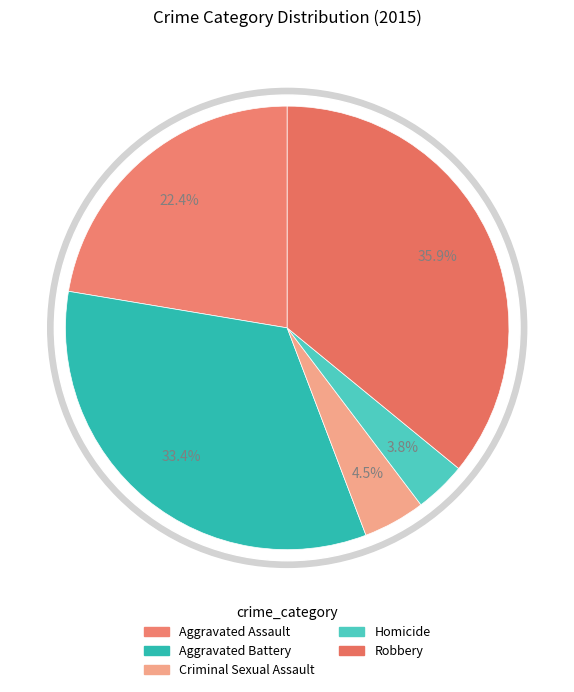

True or false: Aggravated Battery accounts for 41% of the total.

False